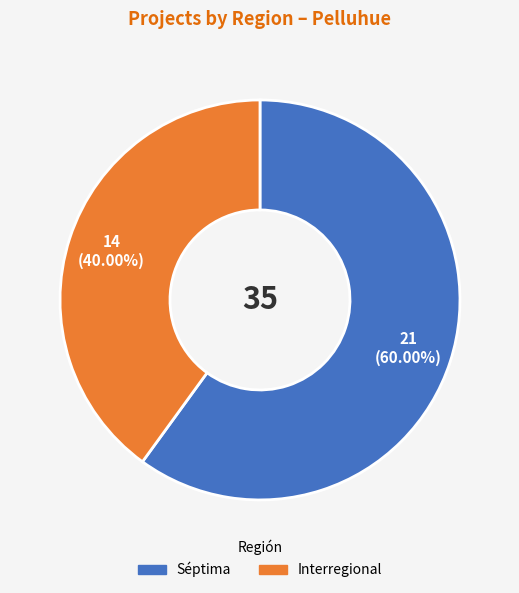

Count the number of slices in the pie.

2